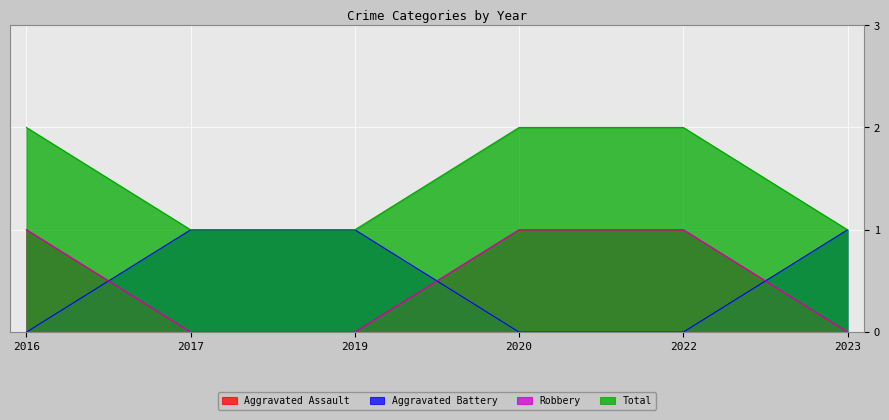

At 2022, list the series in order from largest to smallest.

Total, Aggravated Assault, Robbery, Aggravated Battery